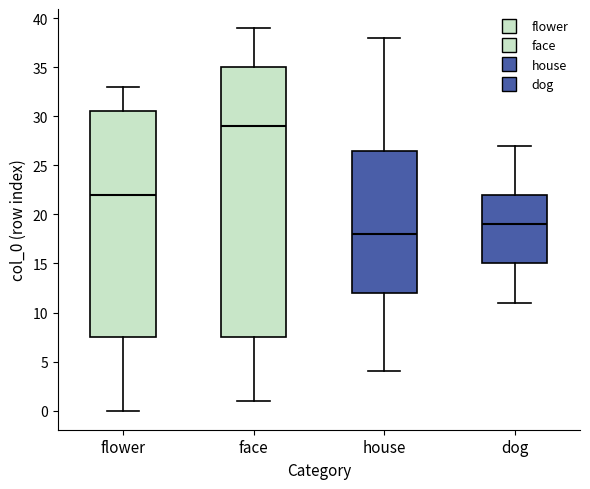

Reading left to right, read every box against the y-axis: the position of its median line, the range the box covers, and the ends of its whiskers. The values are not printed on the chart, so give them approximately, as read against the axis.

flower: median 22.0, box 7.5 to 30.5, whiskers 0.0 to 33.0
face: median 29.0, box 7.5 to 35.0, whiskers 1.0 to 39.0
house: median 18.0, box 12.0 to 26.5, whiskers 4.0 to 38.0
dog: median 19.0, box 15.0 to 22.0, whiskers 11.0 to 27.0